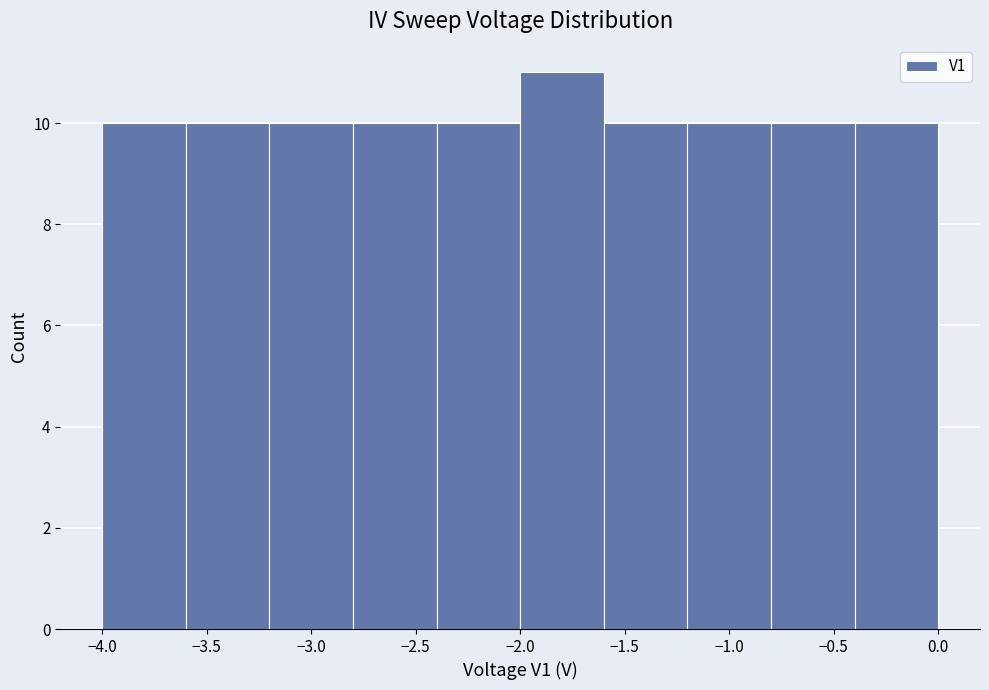

Reading left to right, list every bar in this chart as the range it spans on the x-axis followed by its height. The values are not printed on the chart, so give them approximately, as read against the axis.

-4.0 to -3.6: 10
-3.6 to -3.2: 10
-3.2 to -2.8: 10
-2.8 to -2.4: 10
-2.4 to -2.0: 10
-2.0 to -1.6: 11
-1.6 to -1.2: 10
-1.2 to -0.8: 10
-0.8 to -0.4: 10
-0.4 to 0.0: 10